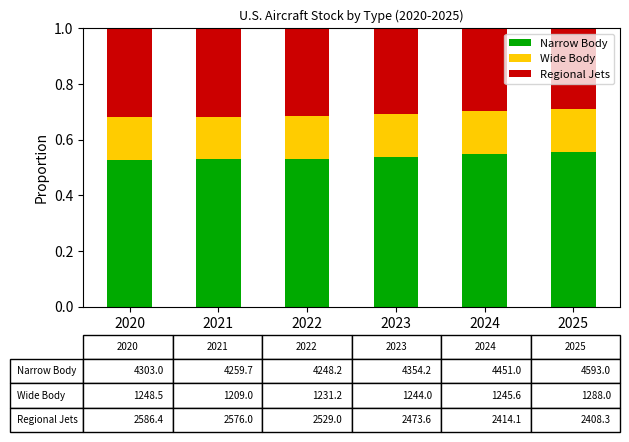

Count the Narrow Body values in the range 0 to 1.

6